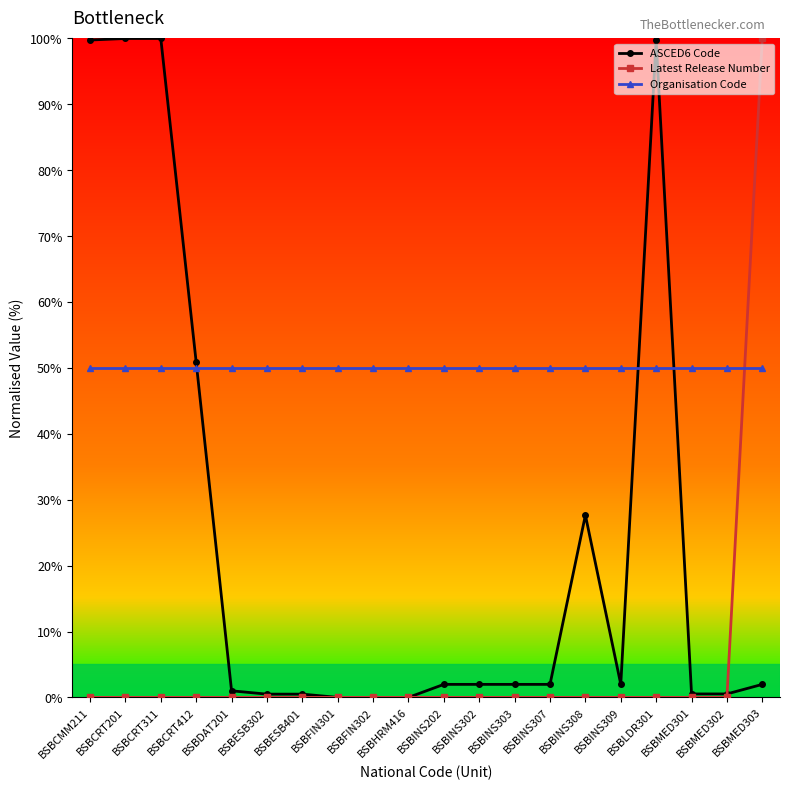

At how many categories does at least one series exceed 14?

20